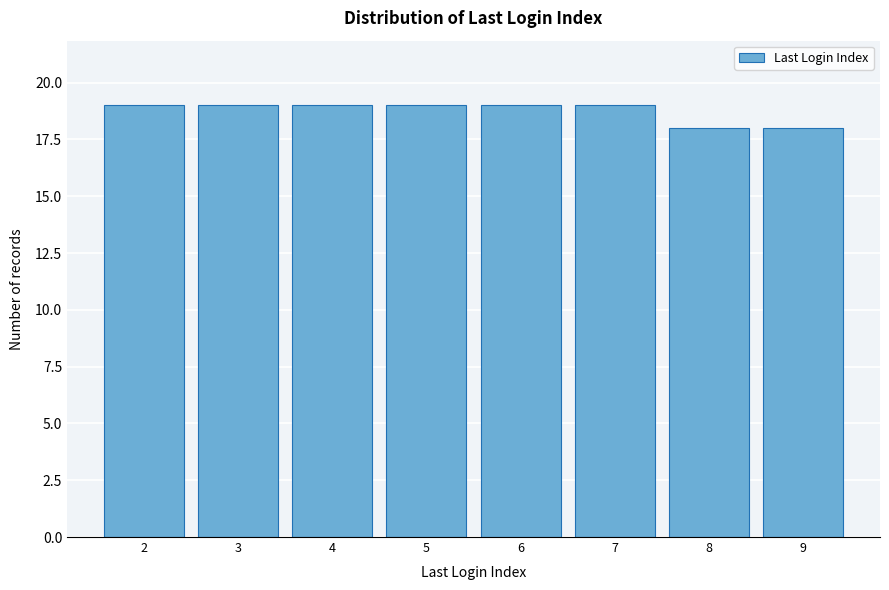

Reading left to right, transcribe all the data shown in this chart.

19	19	19	19	19	19	18	18